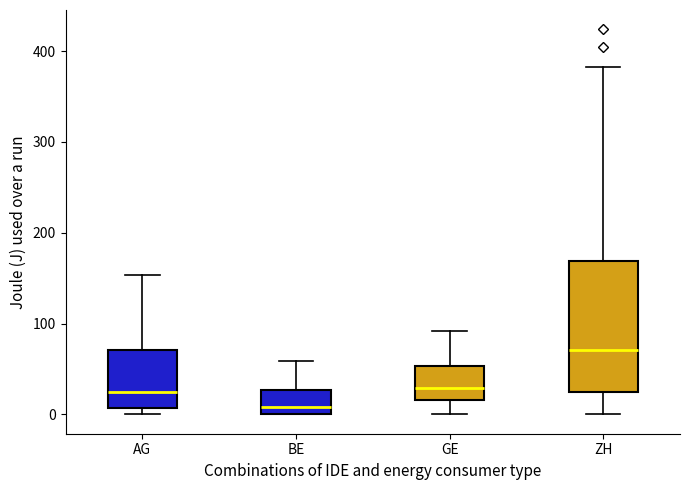

Which box has the lowest median line?

BE